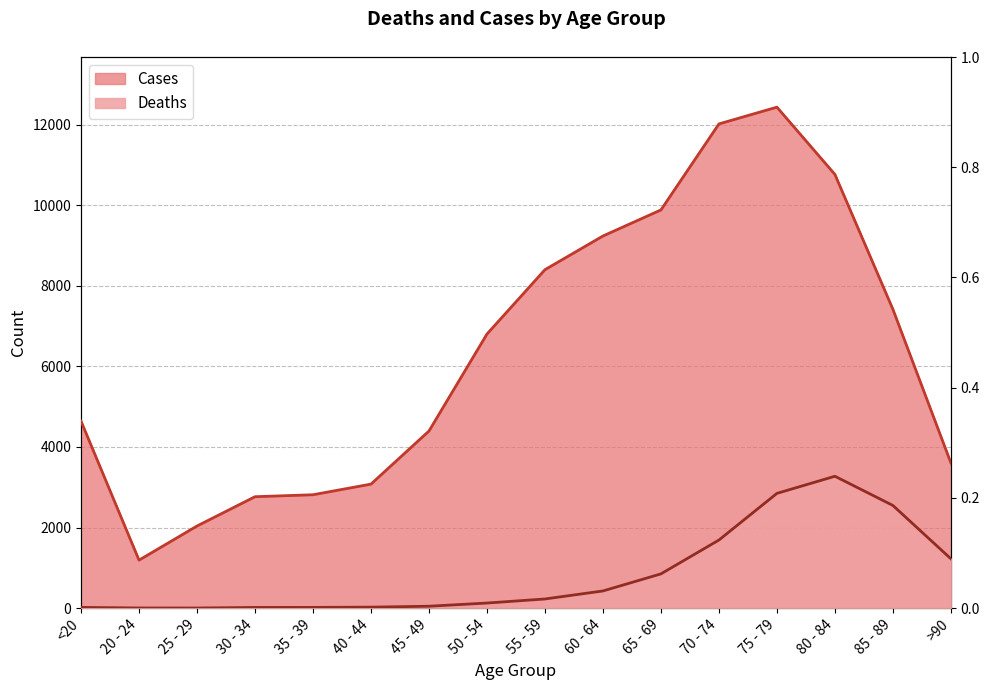

How many interior local valleys does the Deaths series have?

1